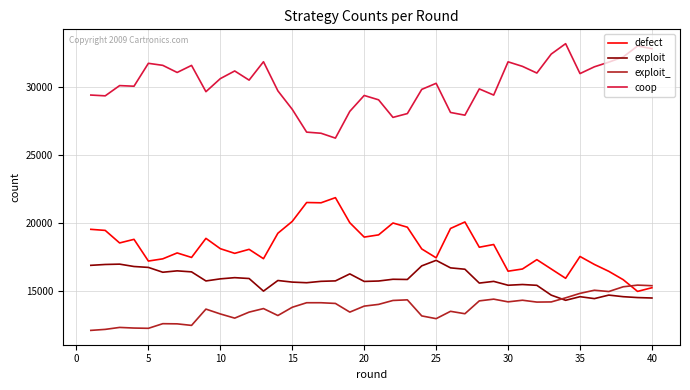

Which series has the largest total across all categories?

coop